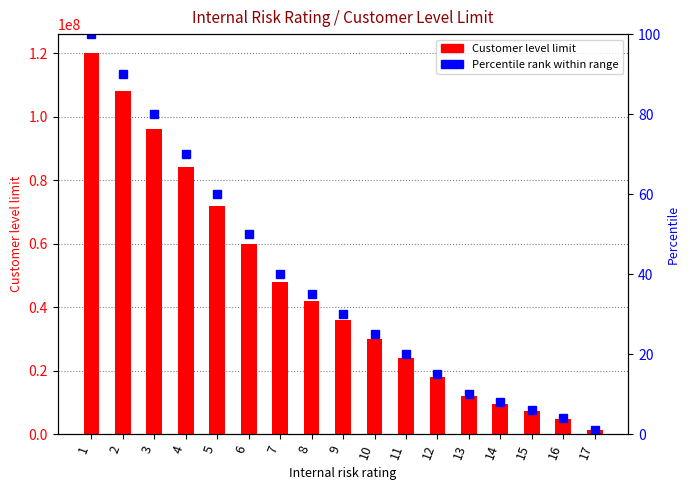

Does the chart contain stacked bars?

No